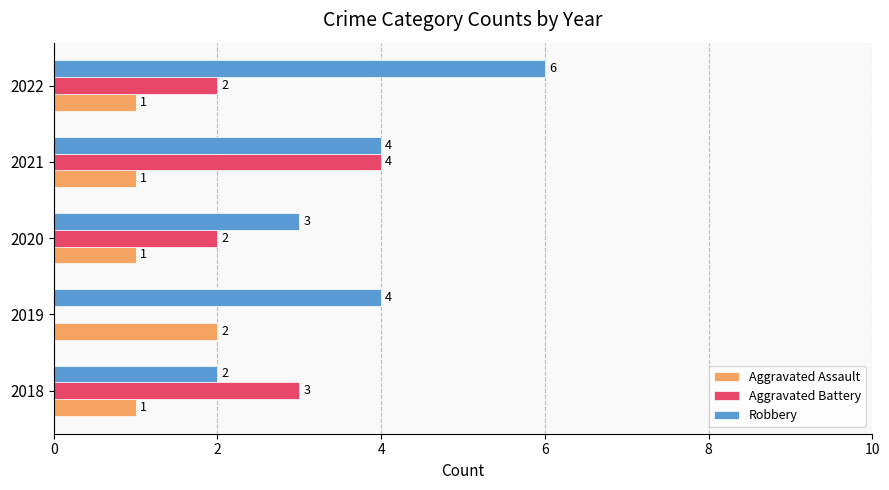

Between 2020 and 2021, which series saw the biggest shift?

Aggravated Battery